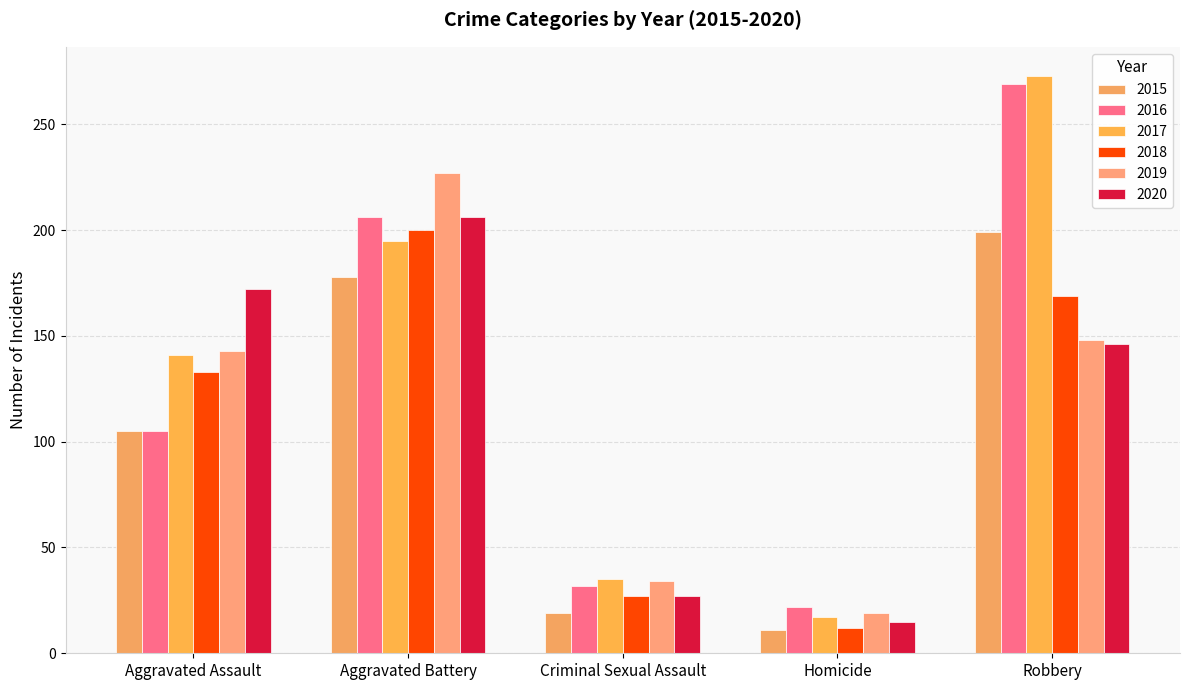

Which label corresponds to the largest value in the chart?

Robbery